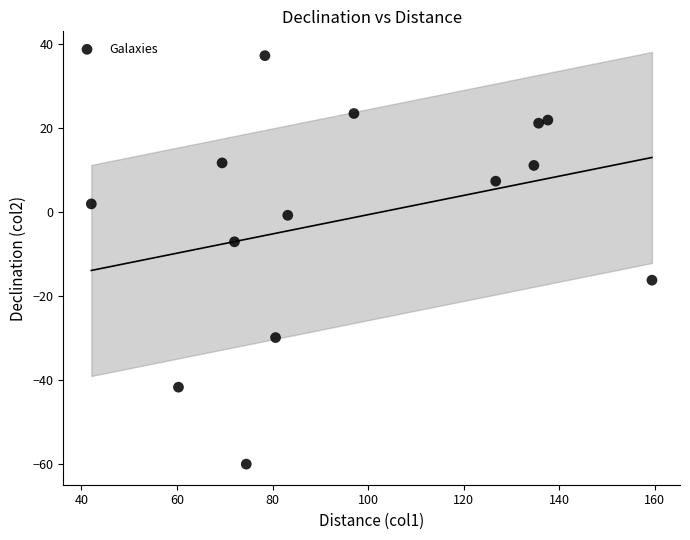

What is the range of X values (max minus min)?

117.3